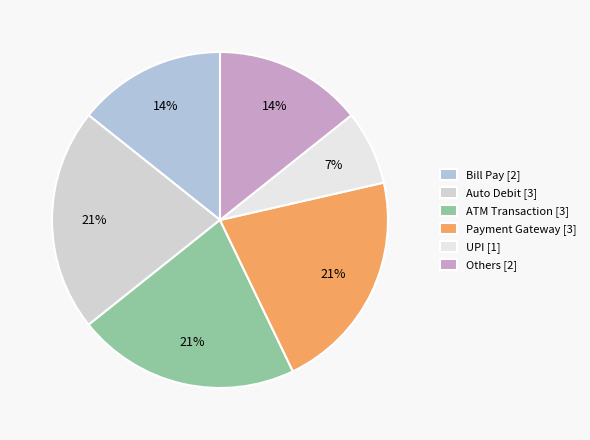

Does Payment Gateway represent more than half of the total?

No